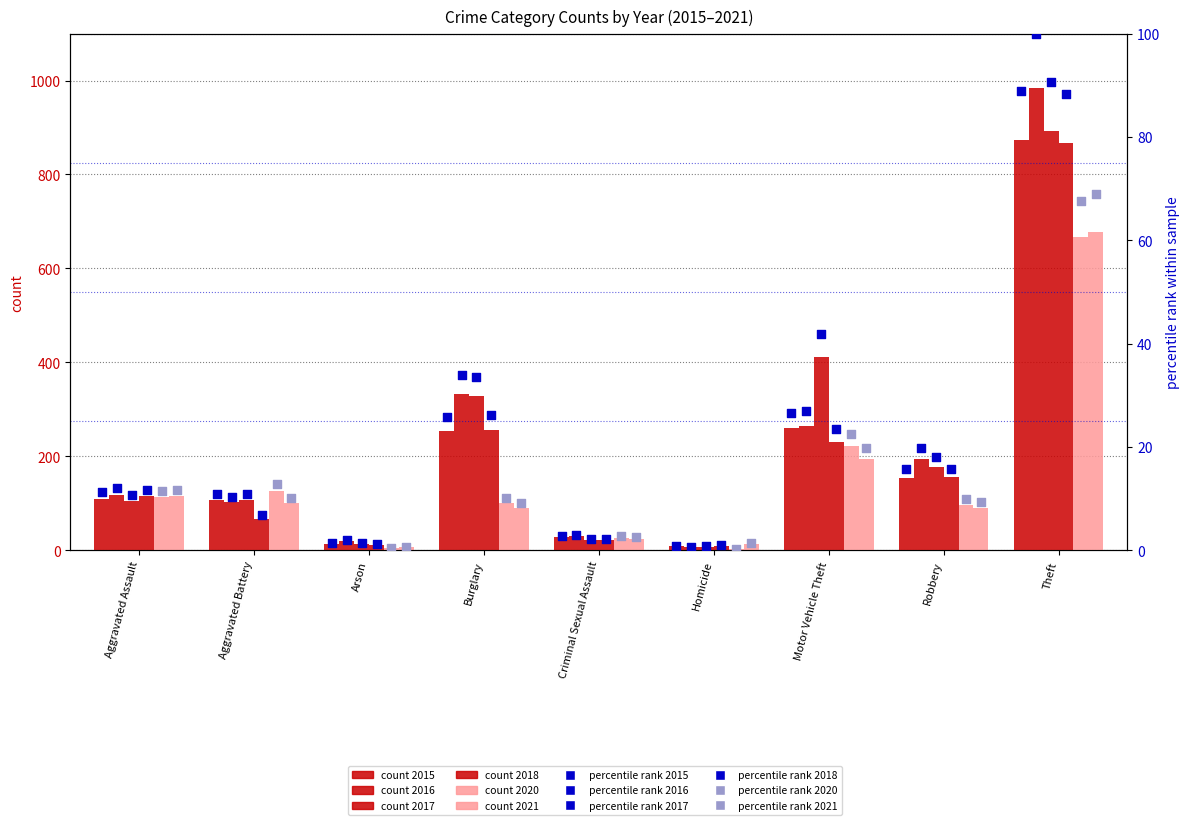

Which series has the largest total across all categories?

2017